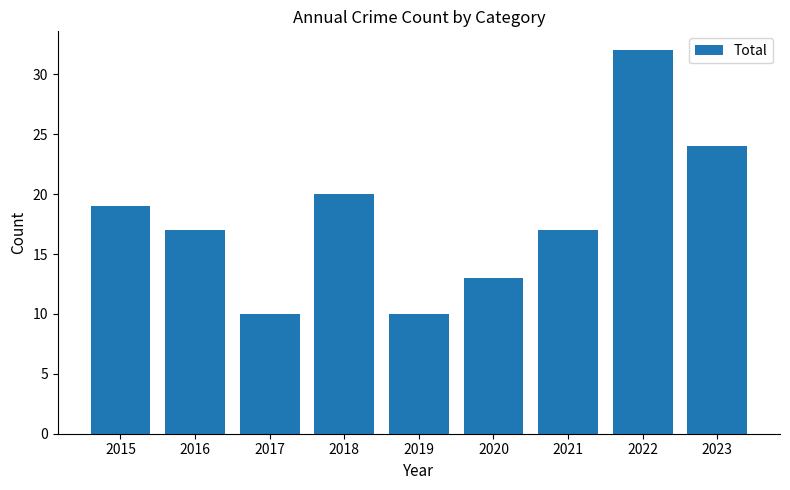

What value does the data have at 2020, to the nearest 5?

15